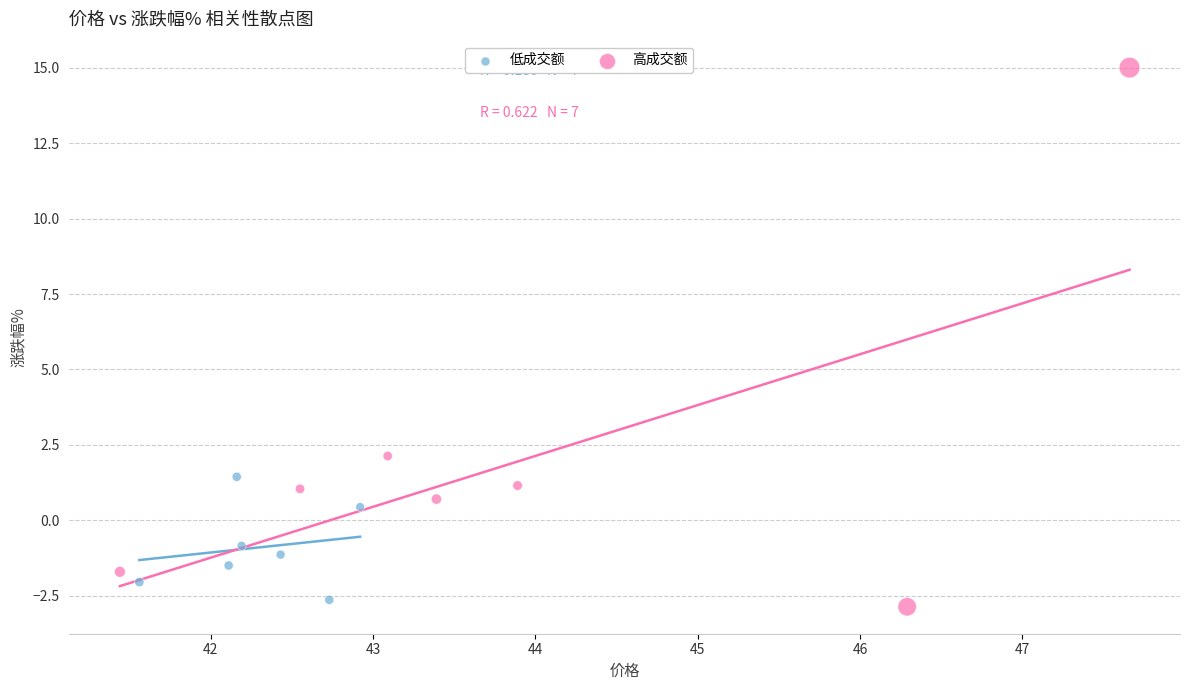

Which series reaches the minimum Y coordinate?

高成交额